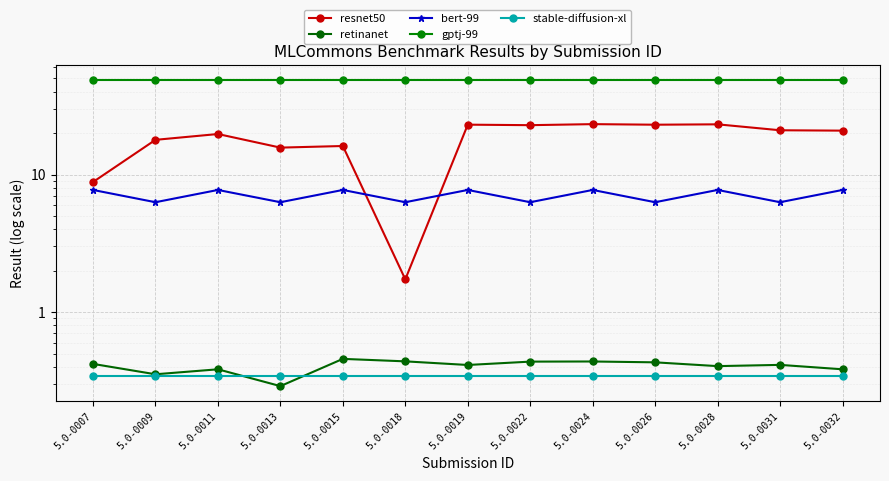

Reading left to right, list all the values displayed in this chart.

resnet50: 5.0-0007=8.8	5.0-0009=17.9	5.0-0011=19.7	5.0-0013=15.7	5.0-0015=16.1	5.0-0018=1.7	5.0-0019=23.0	5.0-0022=22.8	5.0-0024=23.2	5.0-0026=23.0	5.0-0028=23.2	5.0-0031=21.0	5.0-0032=20.9
retinanet: 5.0-0007=0.4	5.0-0009=0.4	5.0-0011=0.4	5.0-0013=0.3	5.0-0015=0.5	5.0-0018=0.4	5.0-0019=0.4	5.0-0022=0.4	5.0-0024=0.4	5.0-0026=0.4	5.0-0028=0.4	5.0-0031=0.4	5.0-0032=0.4
bert-99: 5.0-0007=7.7	5.0-0009=6.3	5.0-0011=7.7	5.0-0013=6.3	5.0-0015=7.7	5.0-0018=6.3	5.0-0019=7.7	5.0-0022=6.3	5.0-0024=7.7	5.0-0026=6.3	5.0-0028=7.7	5.0-0031=6.3	5.0-0032=7.7
gptj-99: 5.0-0007=48.6	5.0-0009=48.6	5.0-0011=48.6	5.0-0013=48.6	5.0-0015=48.6	5.0-0018=48.6	5.0-0019=48.6	5.0-0022=48.6	5.0-0024=48.6	5.0-0026=48.6	5.0-0028=48.6	5.0-0031=48.6	5.0-0032=48.6
stable-diffusion-xl: 5.0-0007=0.3	5.0-0009=0.3	5.0-0011=0.3	5.0-0013=0.3	5.0-0015=0.3	5.0-0018=0.3	5.0-0019=0.3	5.0-0022=0.3	5.0-0024=0.3	5.0-0026=0.3	5.0-0028=0.3	5.0-0031=0.3	5.0-0032=0.3